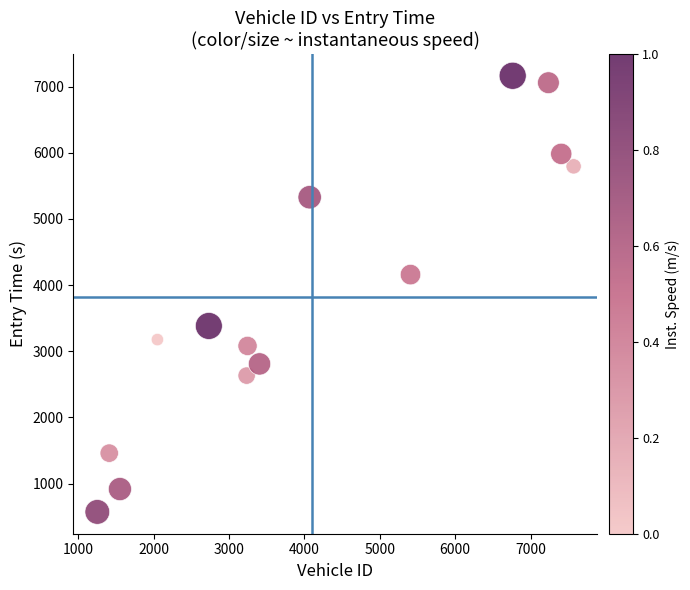

What Y value in the scatter plot is closest to 3867?

4157.9